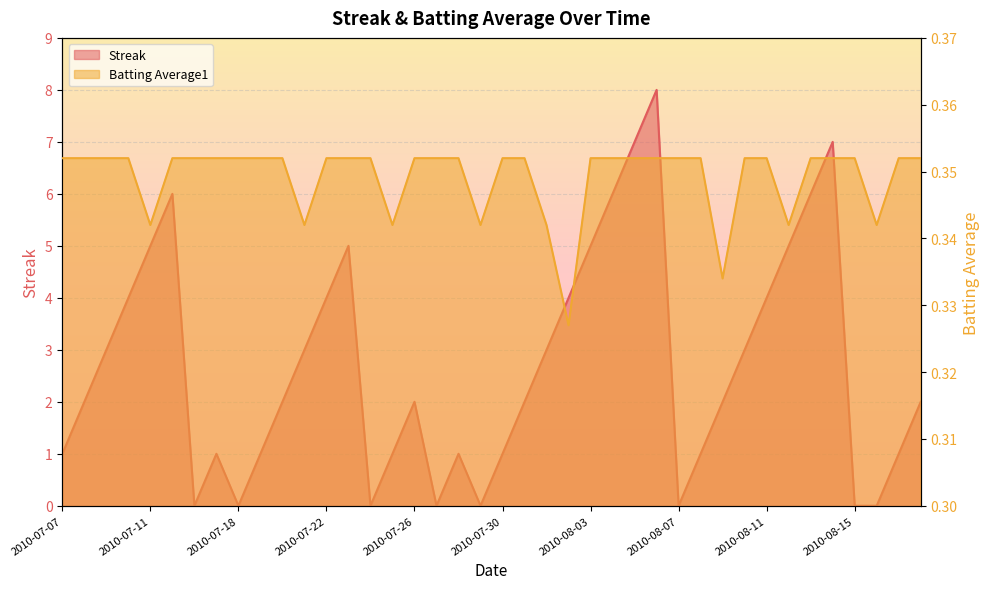

Reading left to right, what are all the values shown in this chart?

Streak: 2010-07-07=1.0	2010-07-08=2.0	2010-07-09=3.0	2010-07-10=4.0	2010-07-11=5.0	2010-07-15=6.0	2010-07-16=0.0	2010-07-17=1.0	2010-07-18=0.0	2010-07-19=1.0	2010-07-20=2.0	2010-07-21=3.0	2010-07-22=4.0	2010-07-23=5.0	2010-07-24=0.0	2010-07-25=1.0	2010-07-26=2.0	2010-07-27=0.0	2010-07-28=1.0	2010-07-29=0.0	2010-07-30=1.0	2010-07-31=2.0	2010-08-01=3.0	2010-08-02=4.0	2010-08-03=5.0	2010-08-04=6.0	2010-08-05=7.0	2010-08-06=8.0	2010-08-07=0.0	2010-08-08=1.0	2010-08-09=2.0	2010-08-10=3.0	2010-08-11=4.0	2010-08-12=5.0	2010-08-13=6.0	2010-08-14=7.0	2010-08-15=0.0	2010-08-16=0.0	2010-08-17=1.0	2010-08-18=2.0
Batting Average1: 2010-07-07=0.4	2010-07-08=0.4	2010-07-09=0.4	2010-07-10=0.4	2010-07-11=0.3	2010-07-15=0.4	2010-07-16=0.4	2010-07-17=0.4	2010-07-18=0.4	2010-07-19=0.4	2010-07-20=0.4	2010-07-21=0.3	2010-07-22=0.4	2010-07-23=0.4	2010-07-24=0.4	2010-07-25=0.3	2010-07-26=0.4	2010-07-27=0.4	2010-07-28=0.4	2010-07-29=0.3	2010-07-30=0.4	2010-07-31=0.4	2010-08-01=0.3	2010-08-02=0.3	2010-08-03=0.4	2010-08-04=0.4	2010-08-05=0.4	2010-08-06=0.4	2010-08-07=0.4	2010-08-08=0.4	2010-08-09=0.3	2010-08-10=0.4	2010-08-11=0.4	2010-08-12=0.3	2010-08-13=0.4	2010-08-14=0.4	2010-08-15=0.4	2010-08-16=0.3	2010-08-17=0.4	2010-08-18=0.4